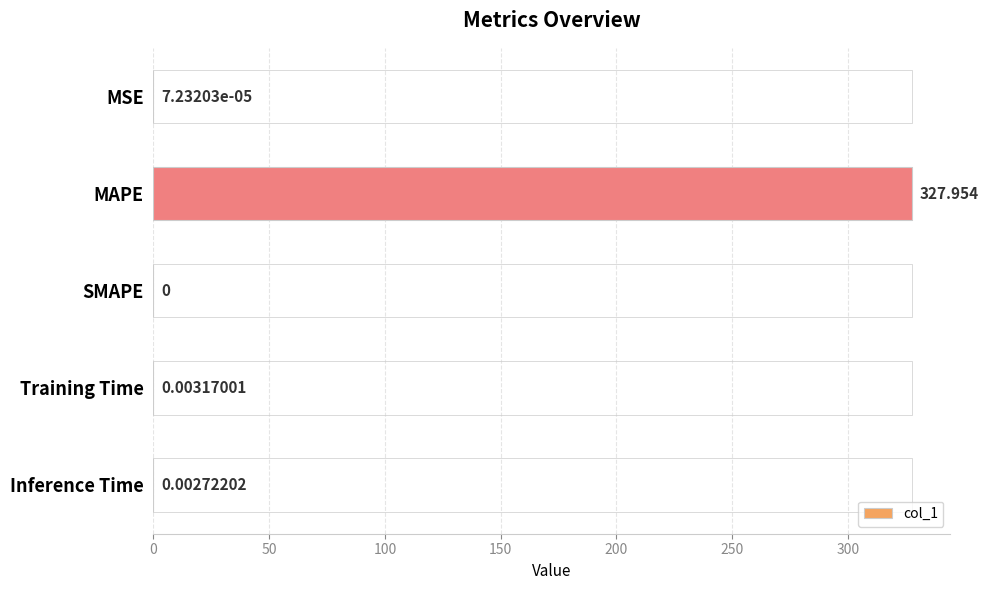

Which label corresponds to the largest value in the chart?

MAPE